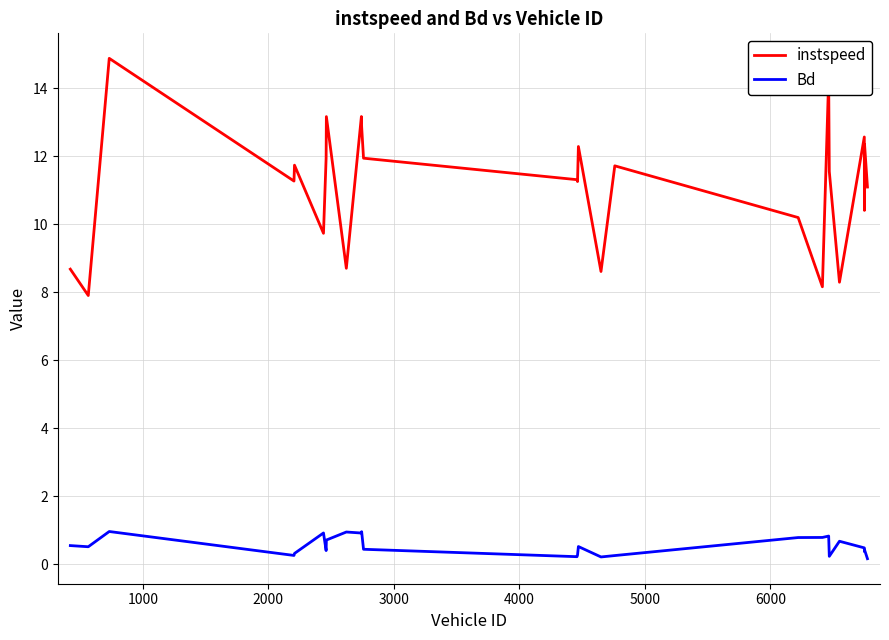

What is the difference between the maximum and minimum values in the instspeed series?

7.0